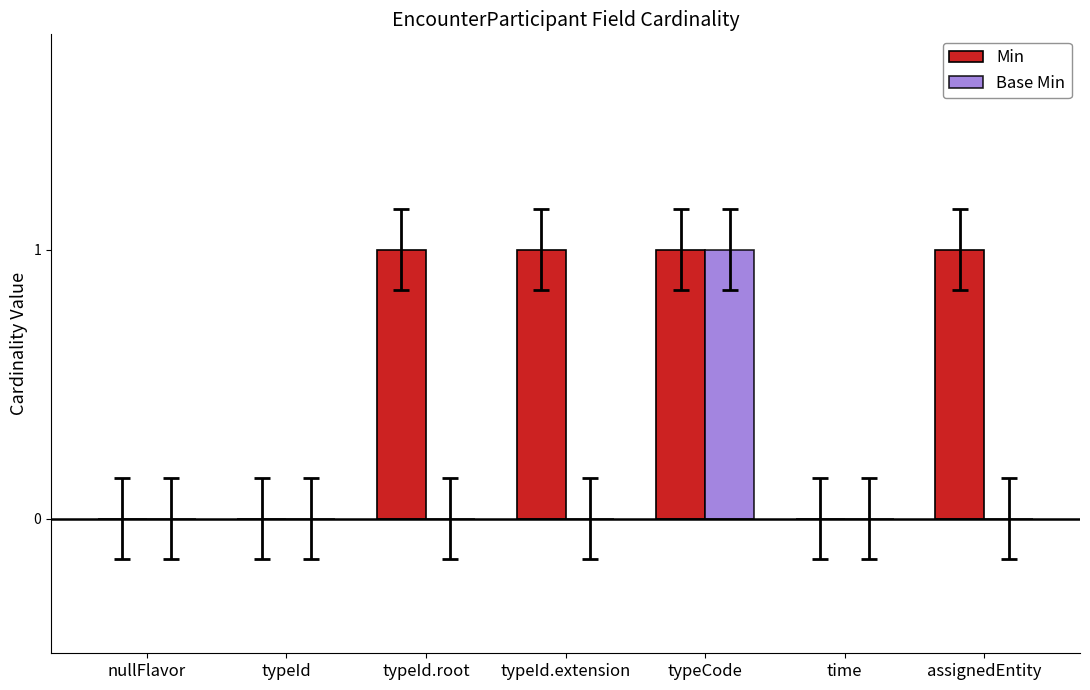

Which series has the largest total across all categories?

Min